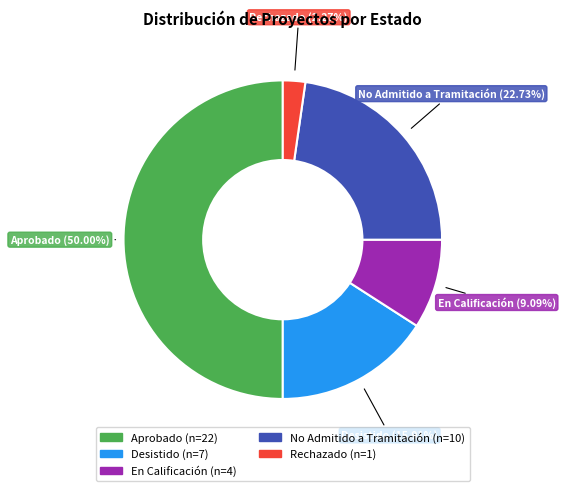

What percentage is the Aprobado slice, to the nearest percent?

50%